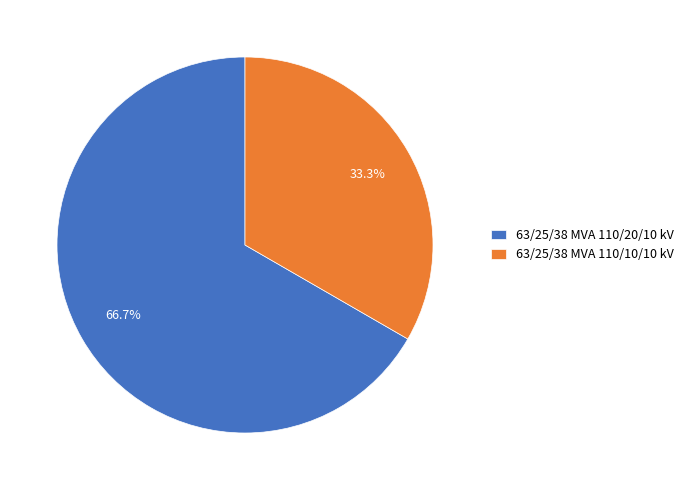

Count the number of slices in the pie.

2